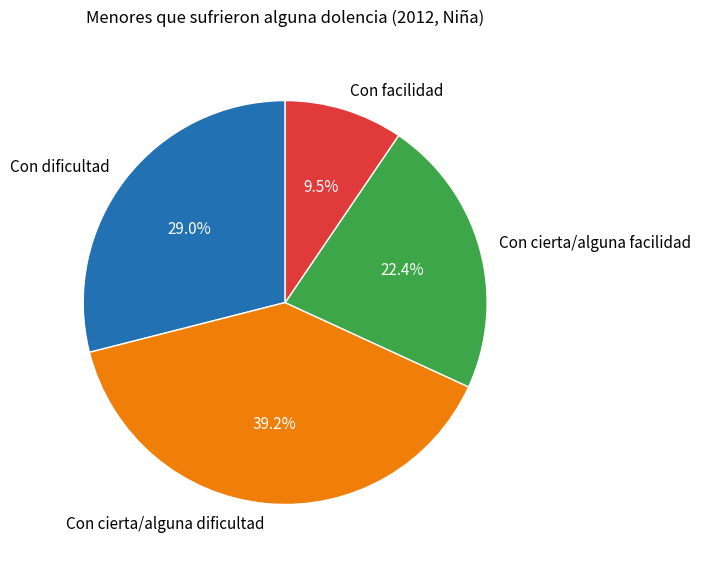

To the nearest percent, what is the difference between the largest and smallest slice percentages?

30%